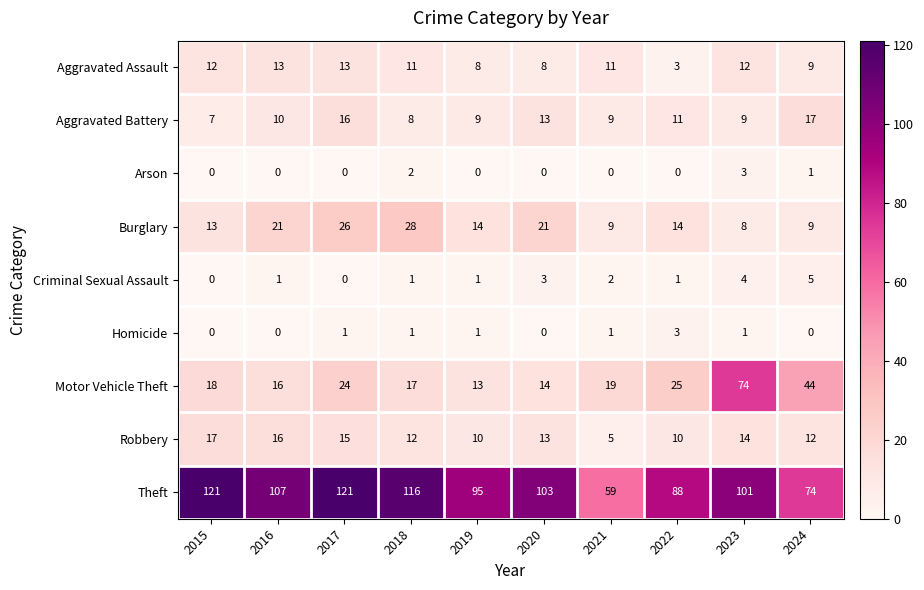

What is the total value across all series at 2022?

155